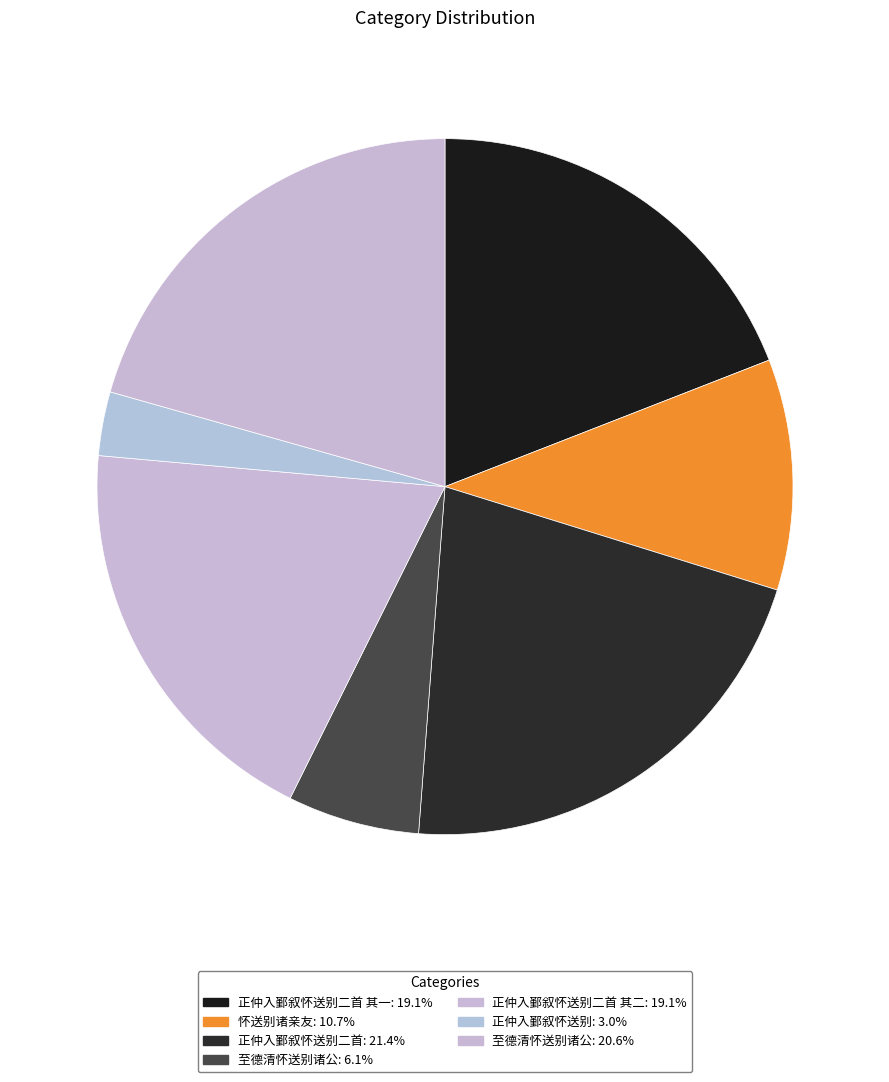

Which slice is the largest?

正仲入鄞叙怀送别二首